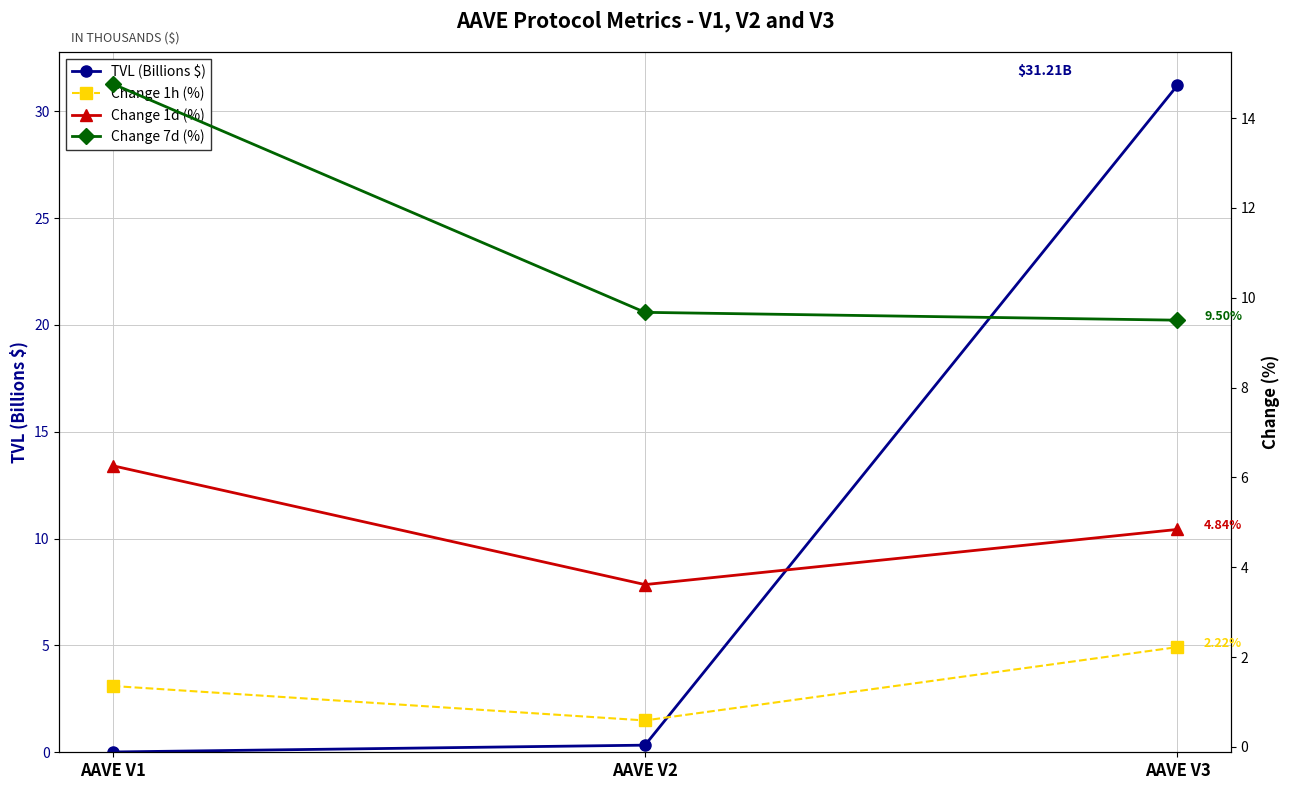

What is the maximum value shown in the chart?

31.2